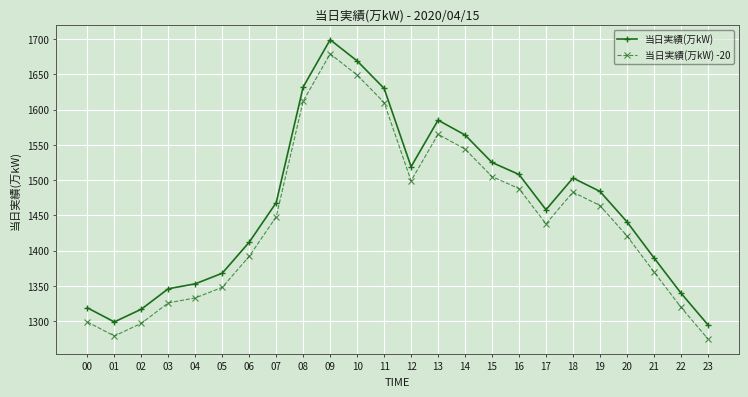

What is the difference between the maximum and minimum values in the 当日実績(万kW) series?

404